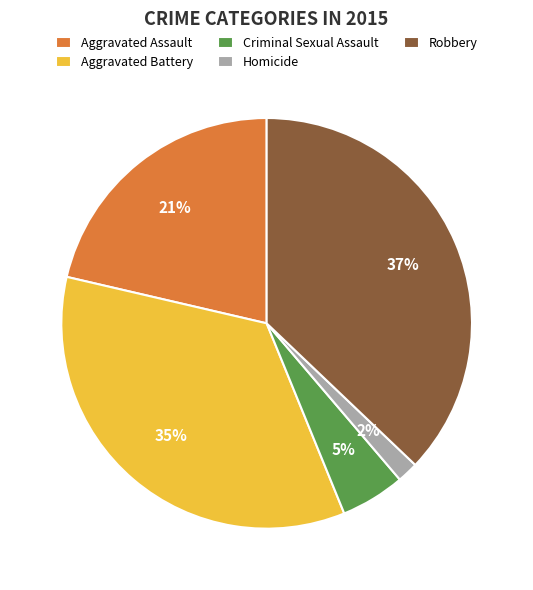

Which has a higher value, Criminal Sexual Assault or Aggravated Battery?

Aggravated Battery